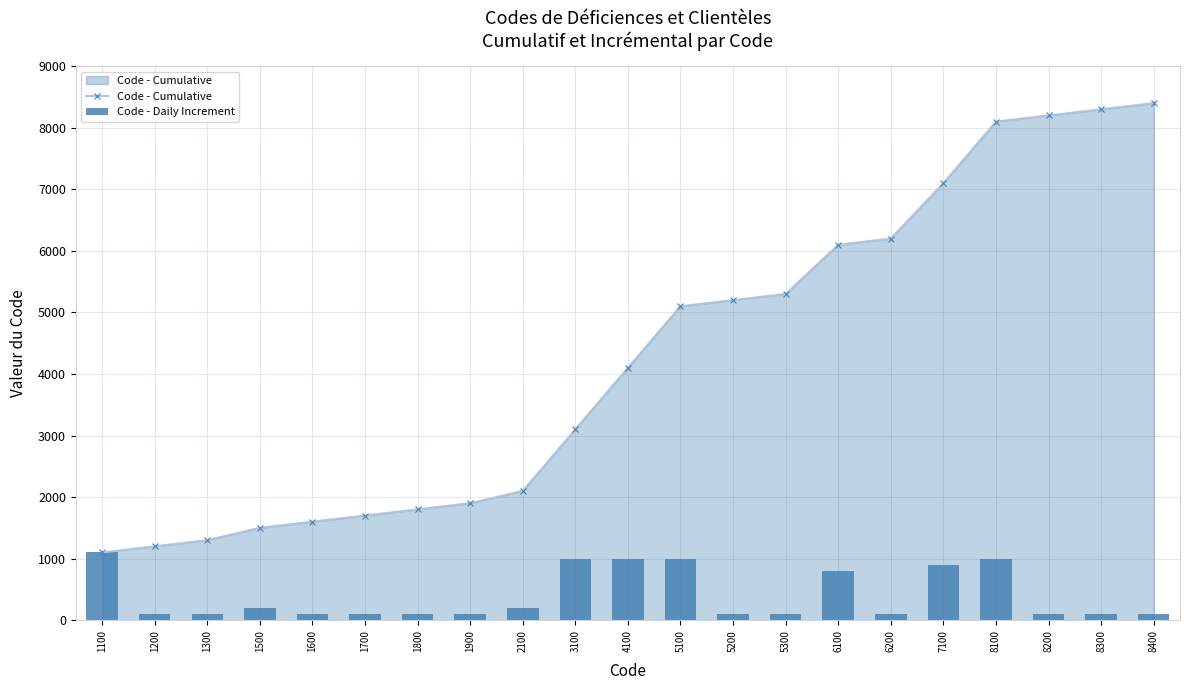

How many categories are shown in the chart?

21